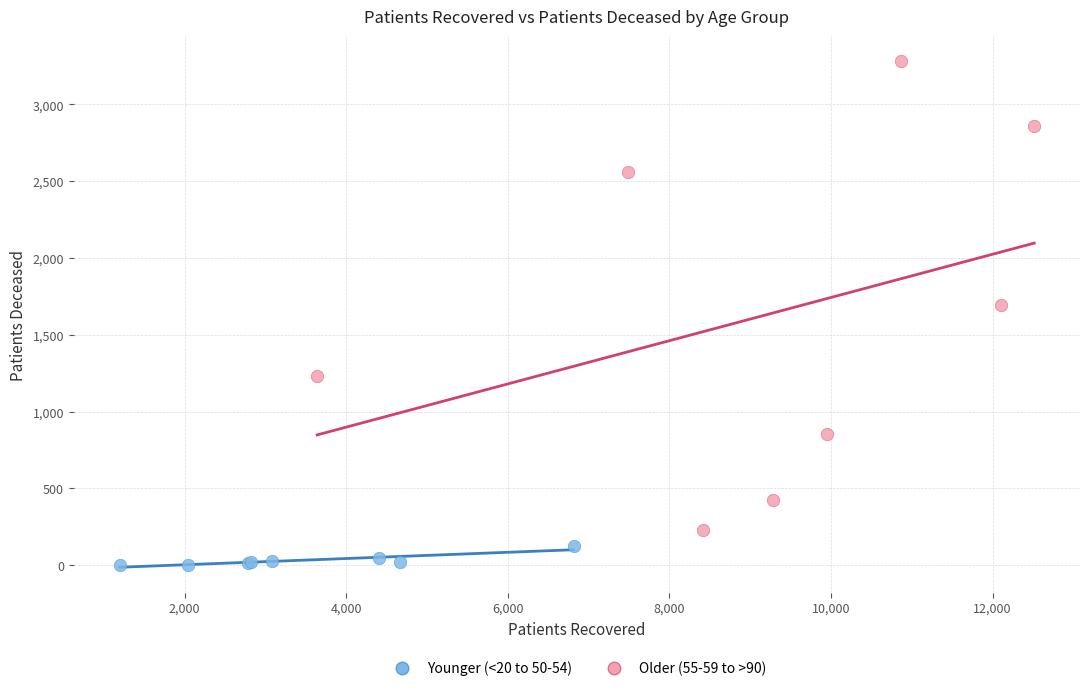

Which series contains the lowest Y value?

Younger (<20 to 50-54)